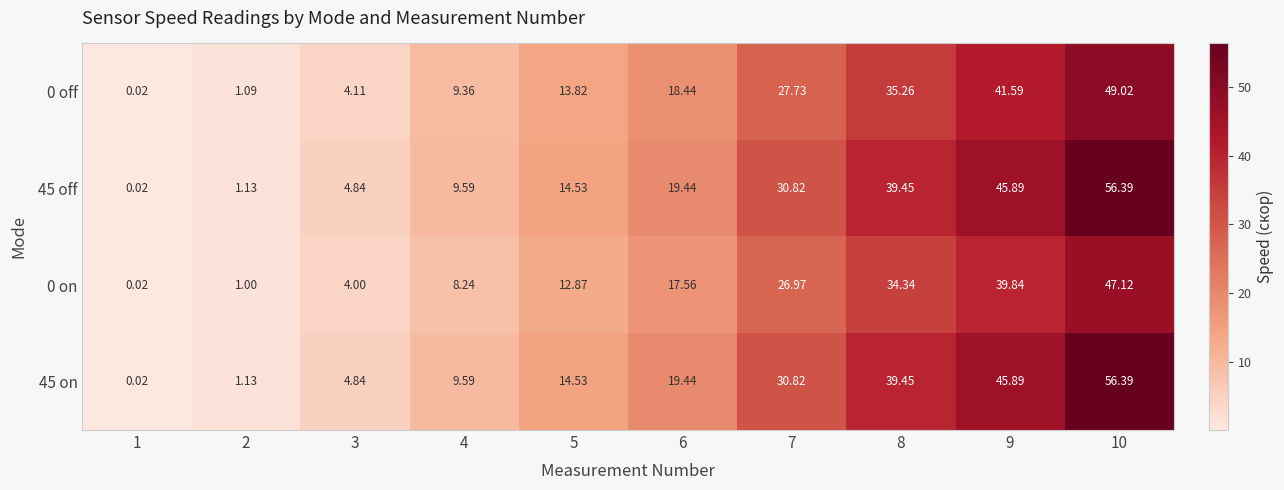

How many values in the 0 off series exceed 18?

5